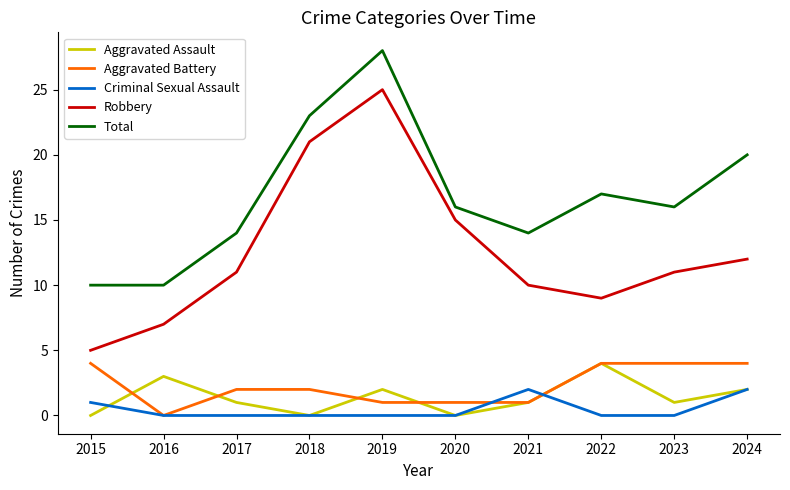

Which category has the lowest value in the Aggravated Battery series?

2016